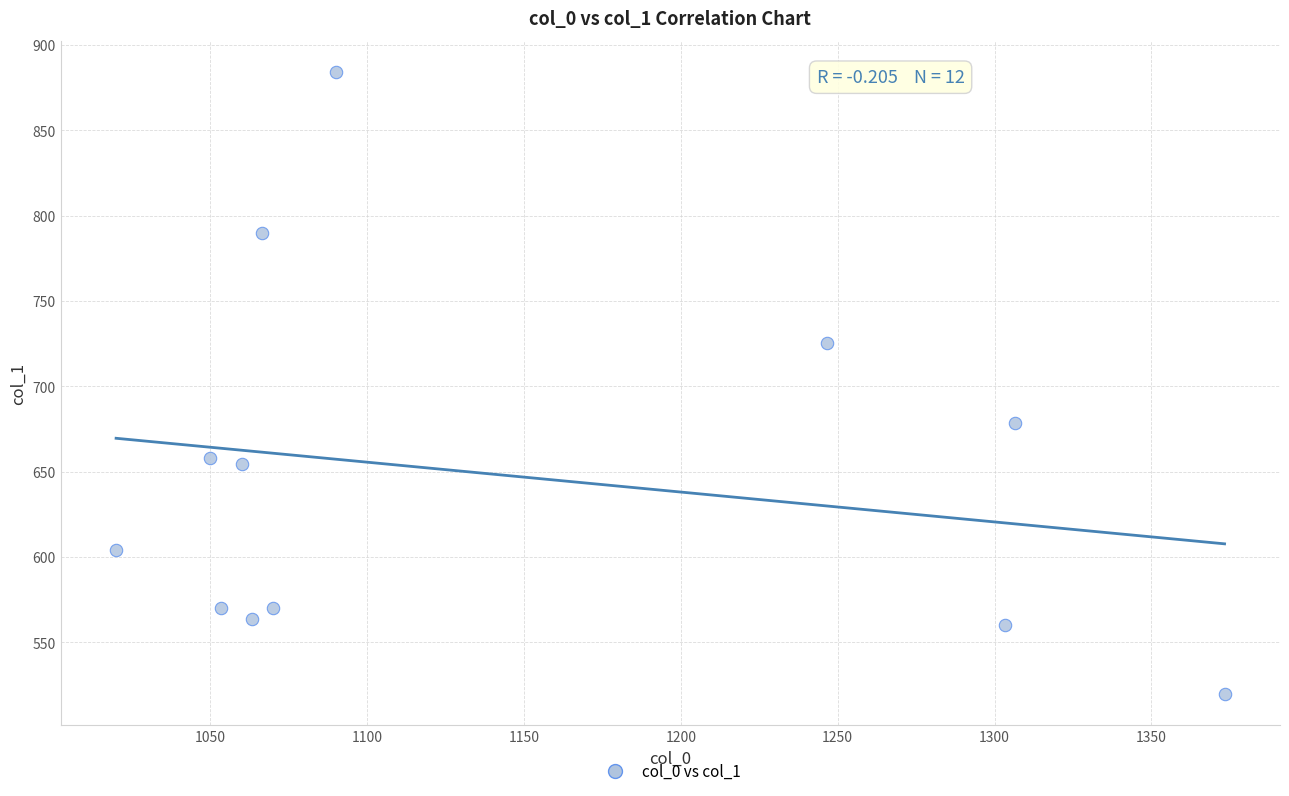

What is the average Y value?

648.3